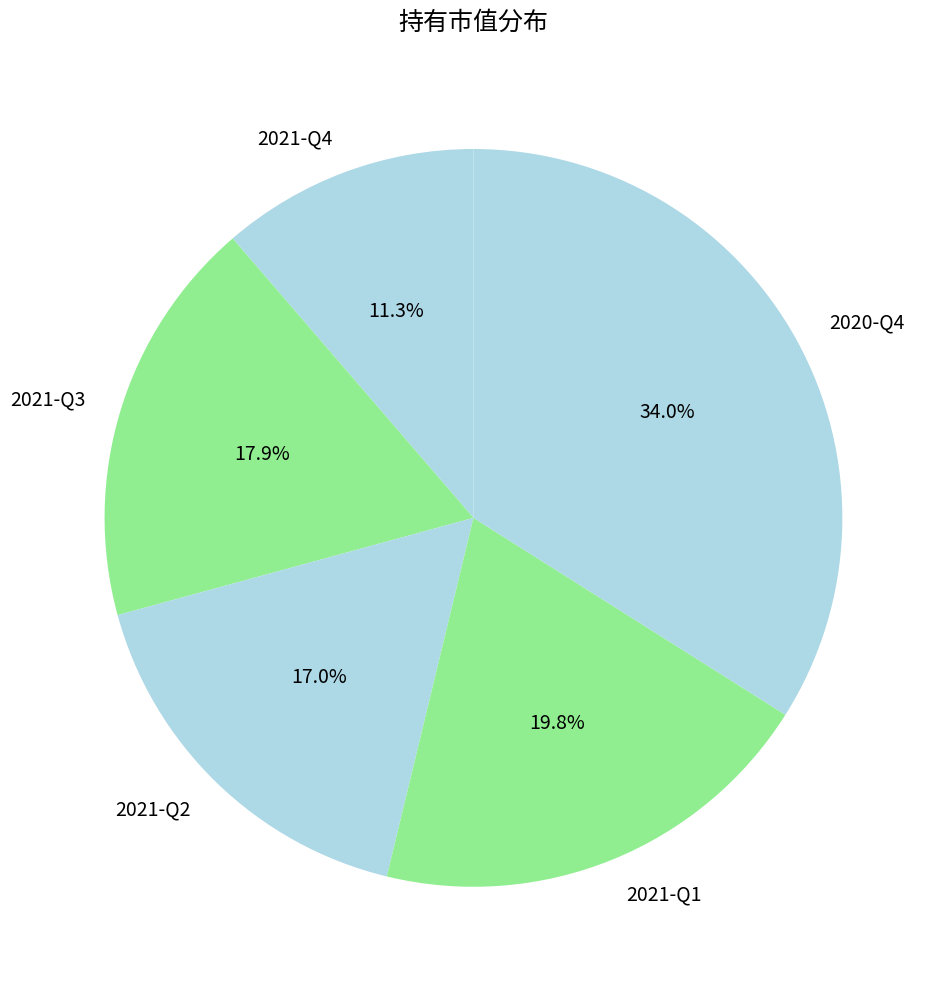

To the nearest percent, what portion does 2021-Q1 represent?

20%